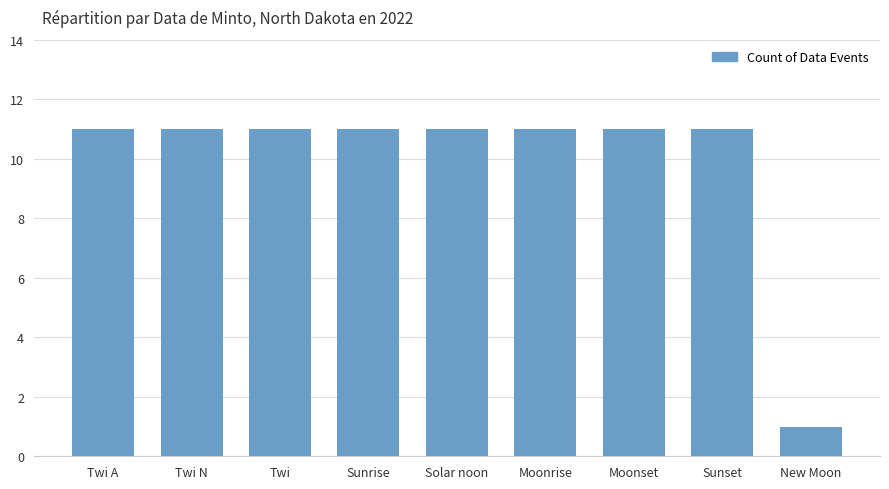

The value at Sunrise is 18. True or false?

False